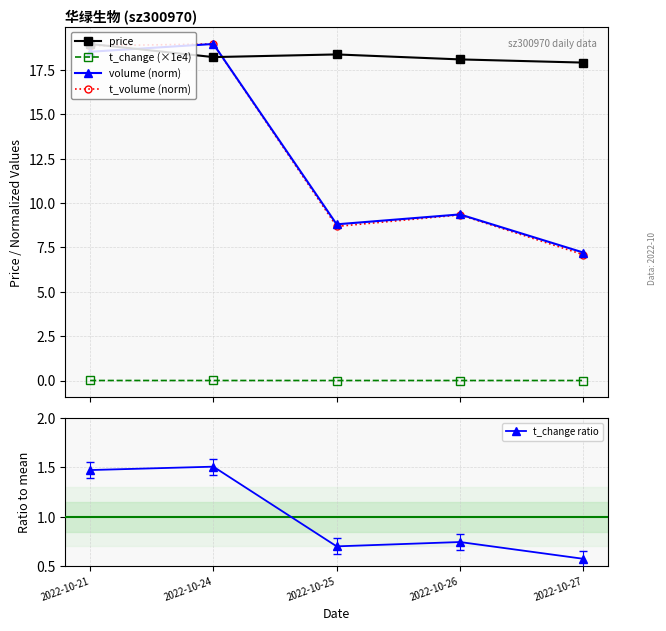

Reading left to right, extract all data points from this chart.

price: 19.0	18.2	18.4	18.1	17.9
t_change (×1e4): 0.0	0.0	0.0	0.0	0.0
volume (norm): 18.5	19.0	8.8	9.4	7.2
t_volume (norm): 18.9	19.0	8.7	9.3	7.1
t_change ratio: 1.5	1.5	0.7	0.7	0.6